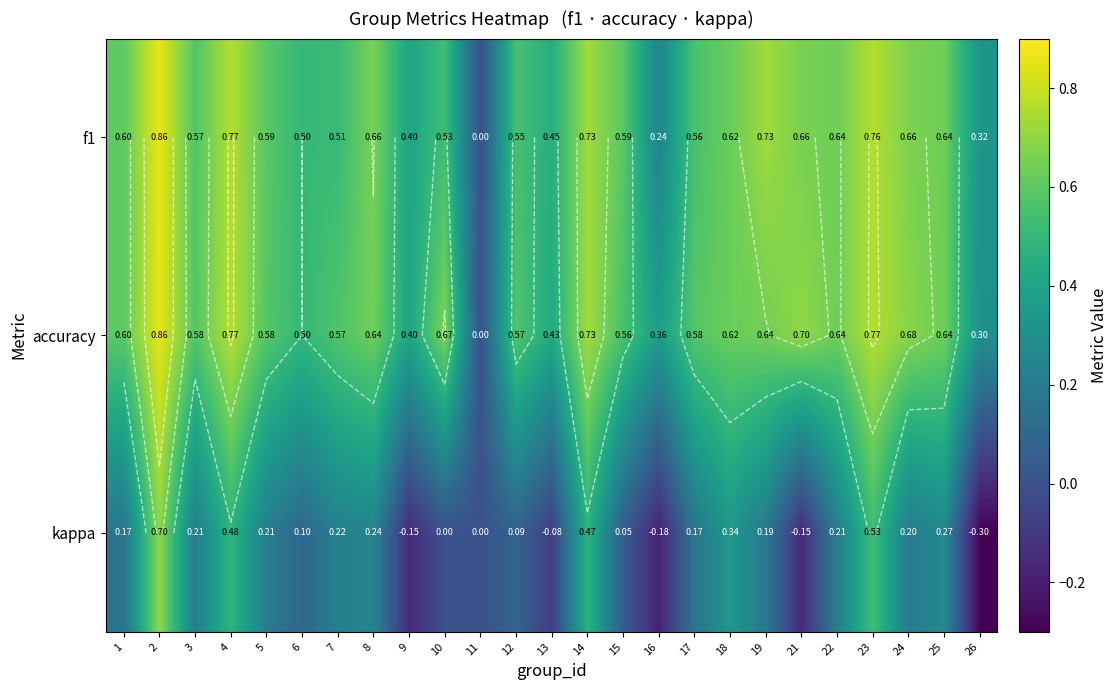

What is the sum of the accuracy values at 23 and 15?

1.3